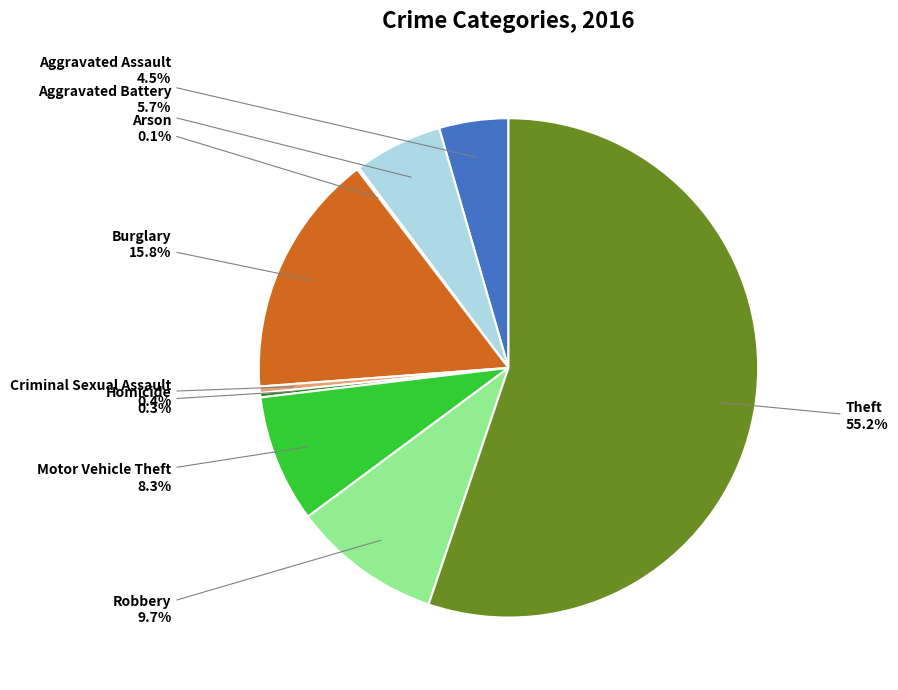

Is there any slice that represents more than half of the pie?

Yes